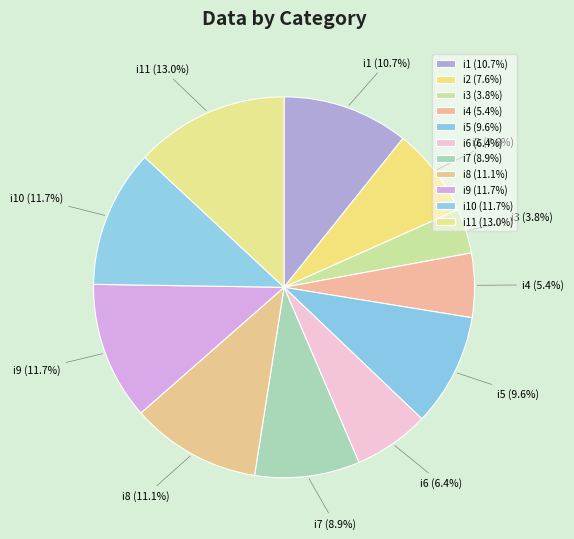

Between i7 and i8, which is larger?

i8